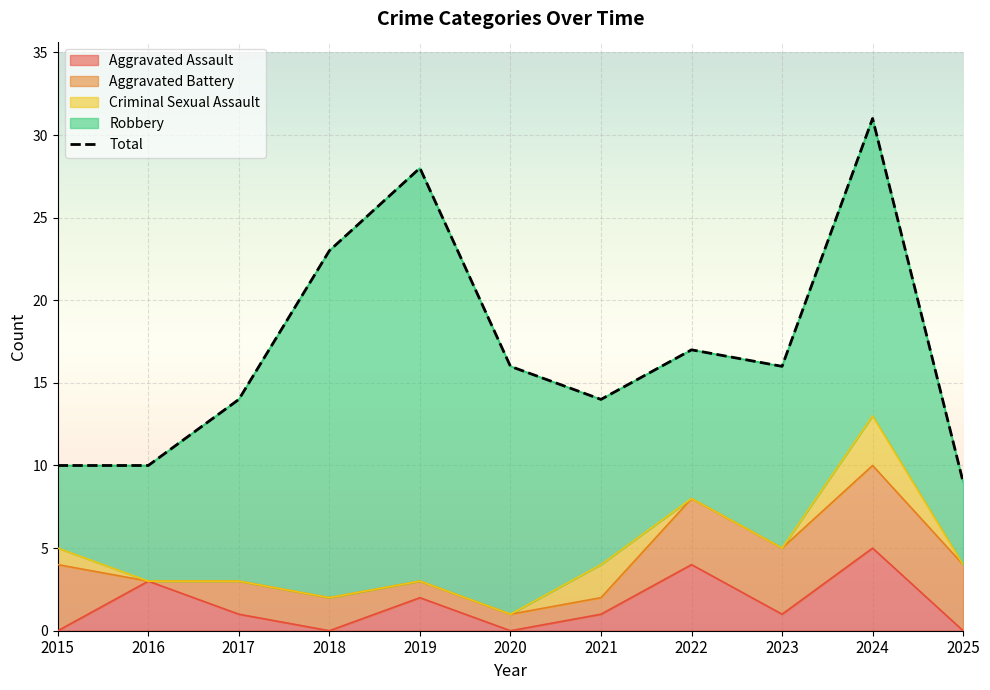

The value at 2017 is 24. True or false?

False